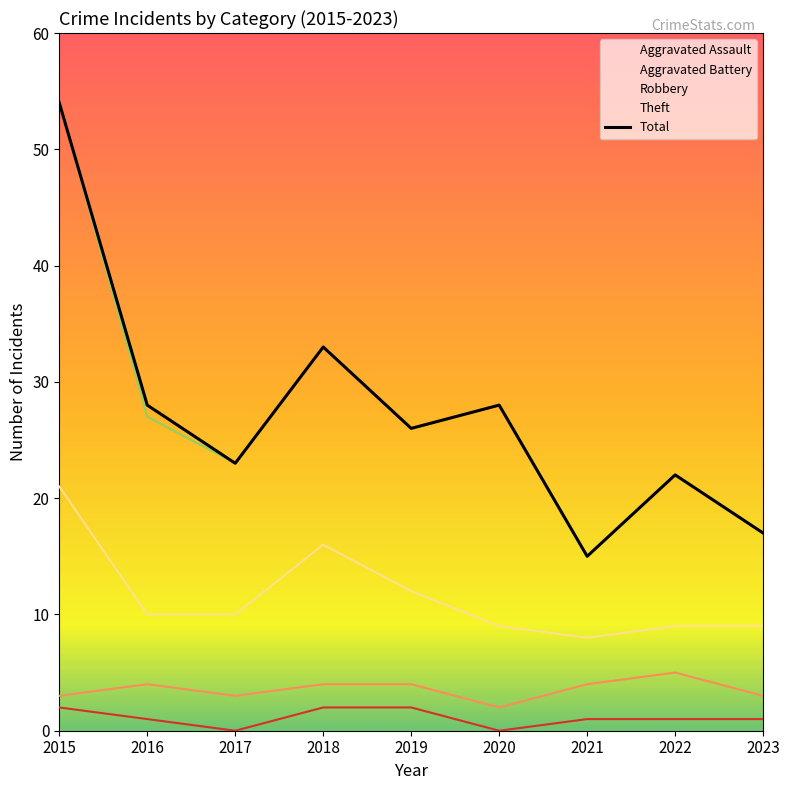

Rank the categories by value from lowest to highest.

2021, 2023, 2022, 2017, 2019, 2016, 2020, 2018, 2015